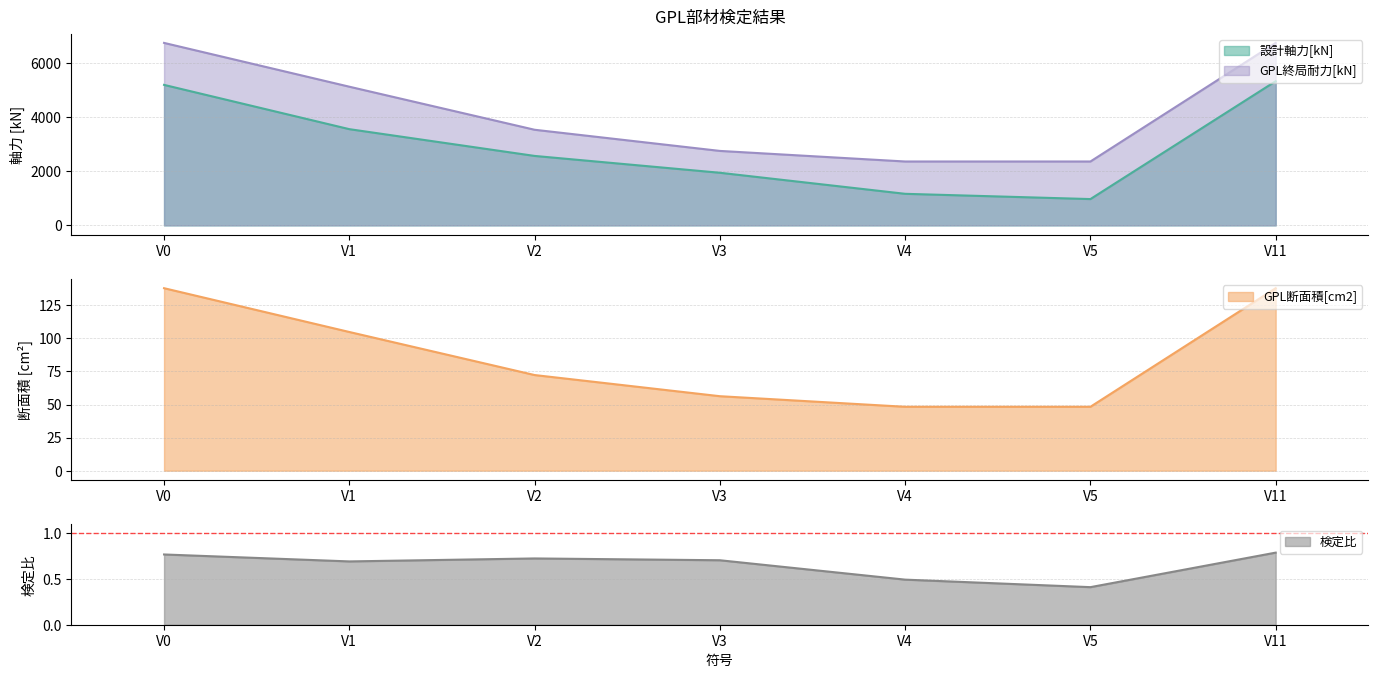

Is the value of GPL終局耐力[kN] at V5 greater than the value of 設計軸力[kN] at V4?

Yes